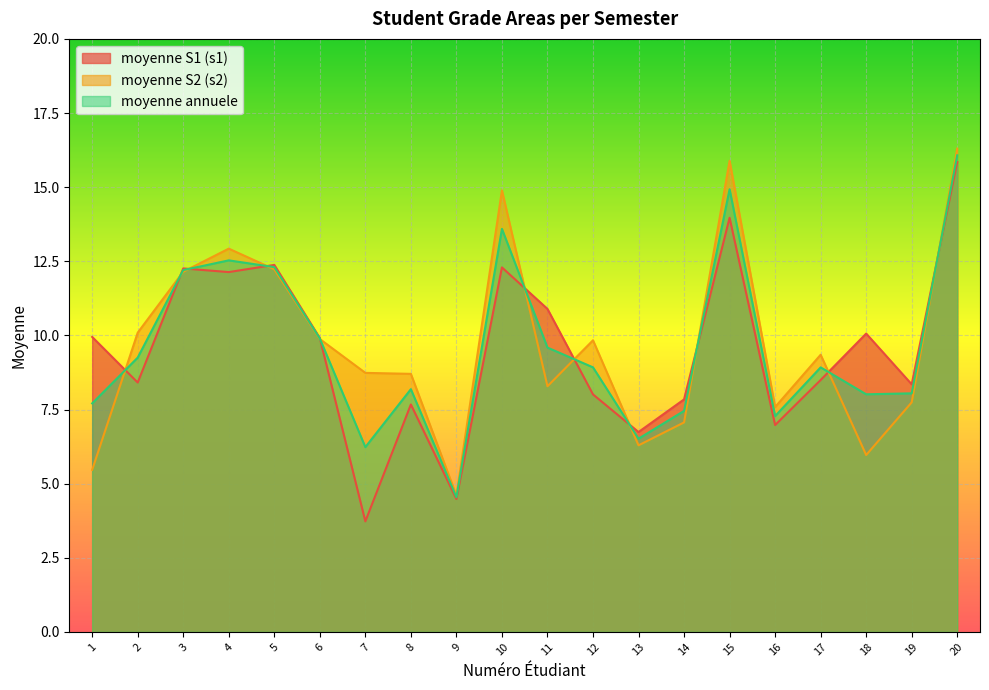

Reading left to right, transcribe all the data shown in this chart.

moyenne S1 (s1): 1=9.9	2=8.4	3=12.3	4=12.1	5=12.4	6=9.9	7=3.7	8=7.7	9=4.5	10=12.3	11=10.9	12=8.0	13=6.7	14=7.8	15=14.0	16=7.0	17=8.5	18=10.1	19=8.3	20=15.8
moyenne S2 (s2): 1=5.5	2=10.1	3=12.1	4=12.9	5=12.2	6=9.9	7=8.7	8=8.7	9=4.6	10=14.9	11=8.3	12=9.8	13=6.3	14=7.1	15=15.9	16=7.6	17=9.3	18=6.0	19=7.7	20=16.3
moyenne annuele: 1=7.7	2=9.3	3=12.2	4=12.5	5=12.3	6=9.9	7=6.2	8=8.2	9=4.5	10=13.6	11=9.6	12=8.9	13=6.5	14=7.5	15=14.9	16=7.3	17=8.9	18=8.0	19=8.0	20=16.1